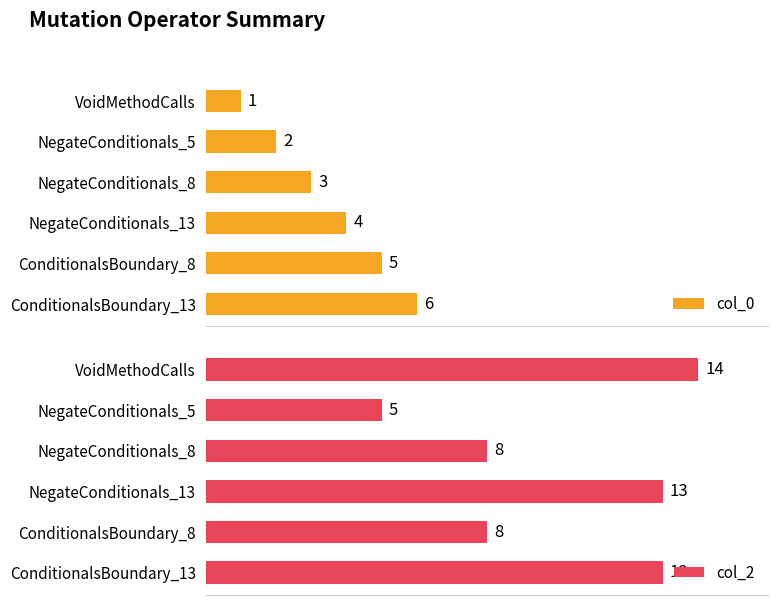

What is the difference between the maximum and minimum values in the col_2 series?

9